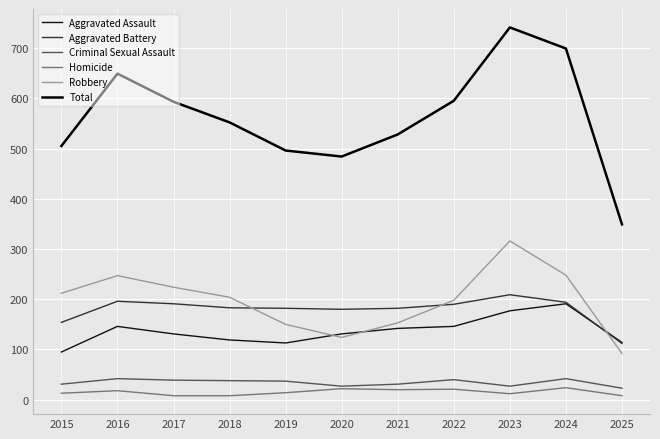

True or false: Aggravated Battery and Homicide intersect in this chart.

False